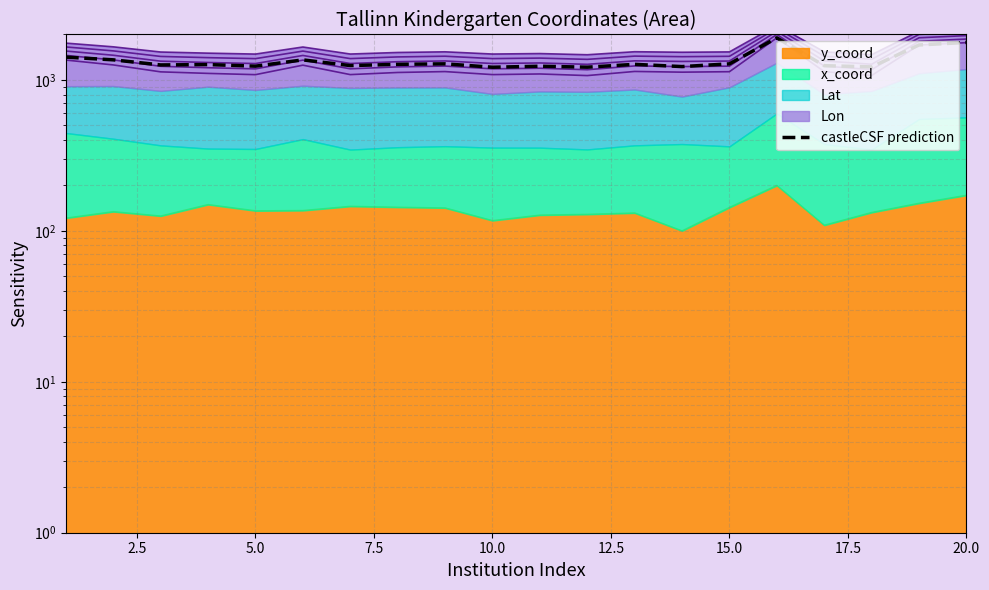

Count the number of categories in the chart.

20